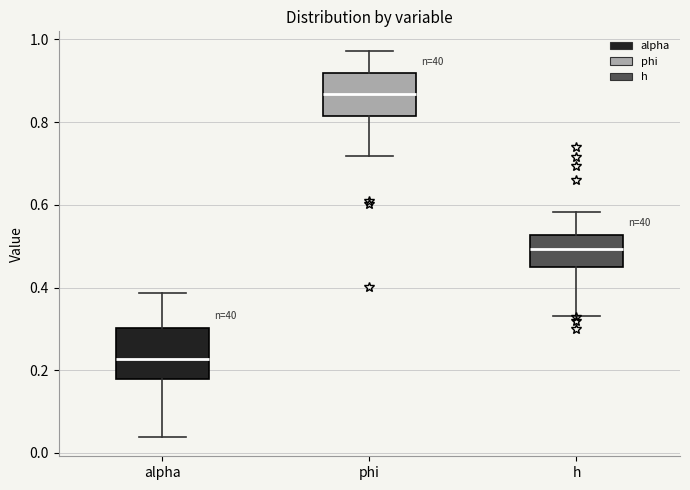

Reading left to right, read every box against the y-axis: the position of its median line, the range the box covers, and the ends of its whiskers. The values are not printed on the chart, so give them approximately, as read against the axis.

alpha: median 0.22, box 0.18 to 0.30, whiskers 0.04 to 0.38
phi: median 0.86, box 0.82 to 0.92, whiskers 0.72 to 0.98
h: median 0.50, box 0.44 to 0.52, whiskers 0.34 to 0.58